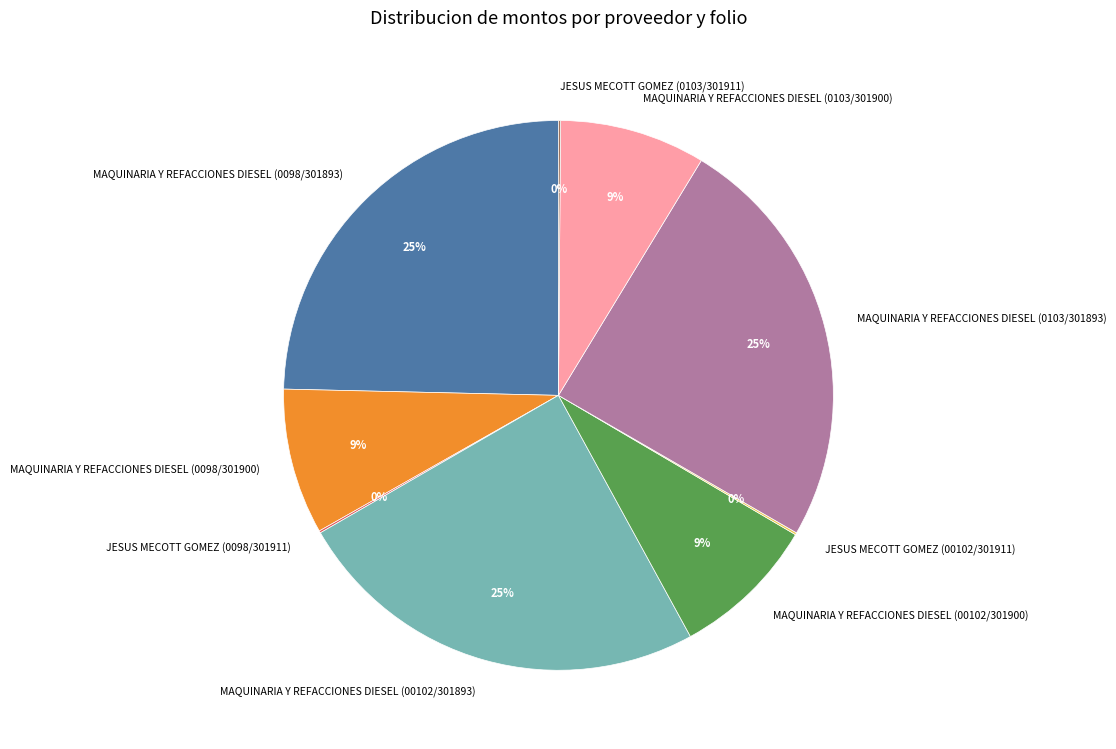

Is there any slice that represents more than half of the pie?

No